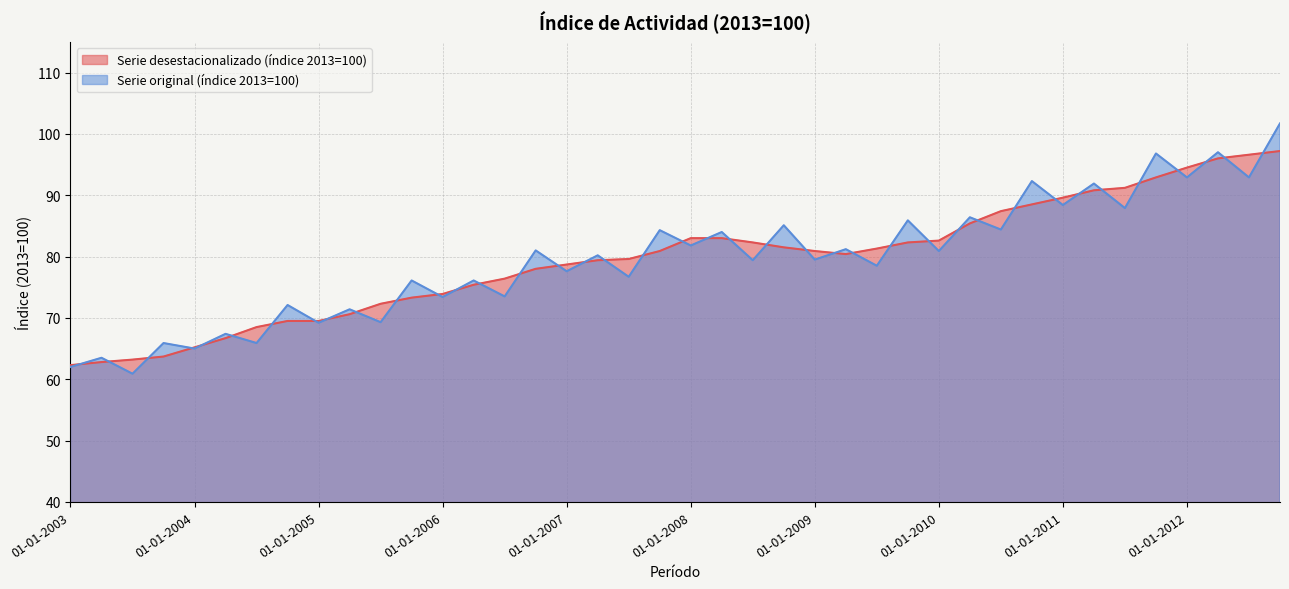

Which series ends up on top after the final intersection of Serie desestacionalizado (índice 2013=100) and Serie original (índice 2013=100)?

Serie original (índice 2013=100)